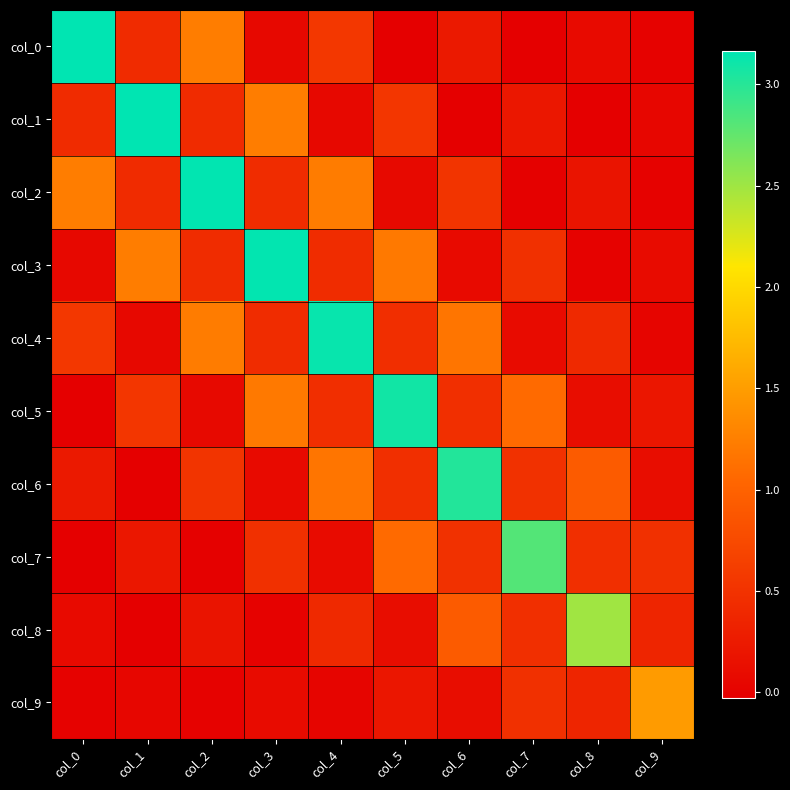

Between col_4 and col_8, which series saw the biggest shift?

col_4